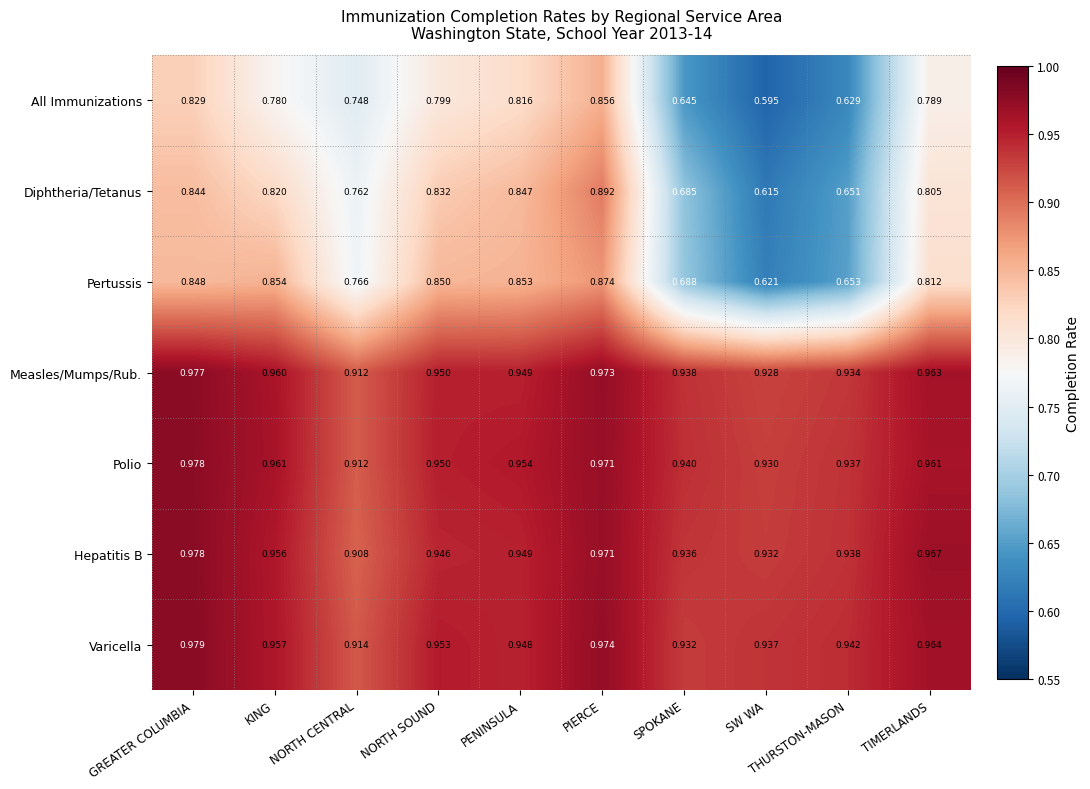

Which category has the lowest value in the Hepatitis B series?

NORTH CENTRAL